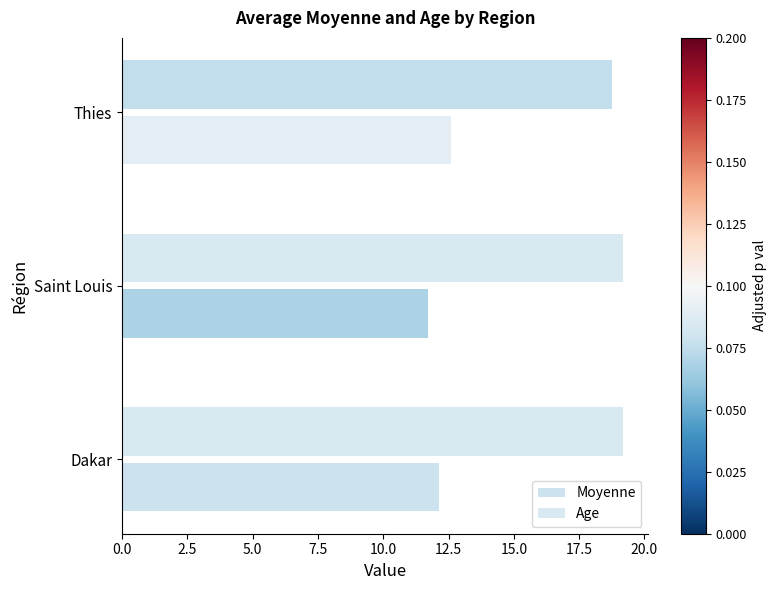

How many categories are shown in the chart?

3